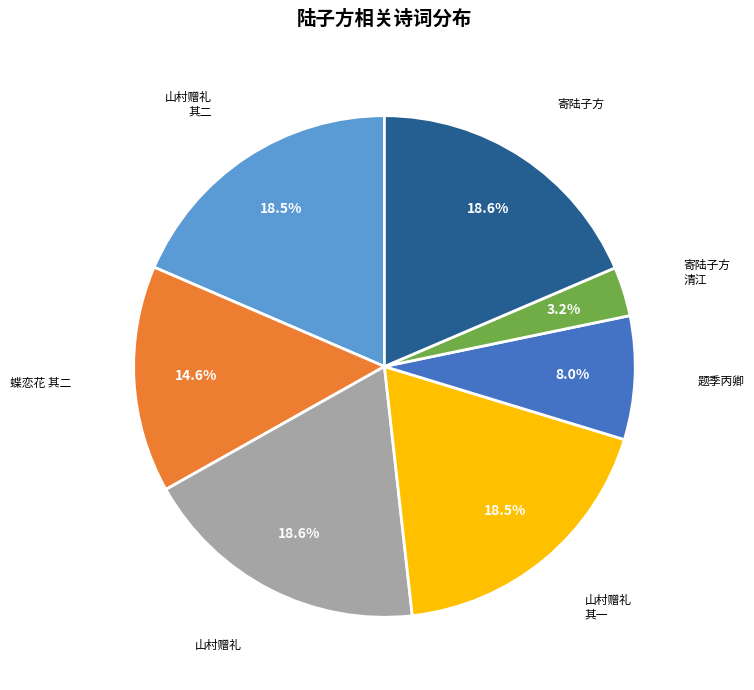

Is there any slice that represents more than half of the pie?

No